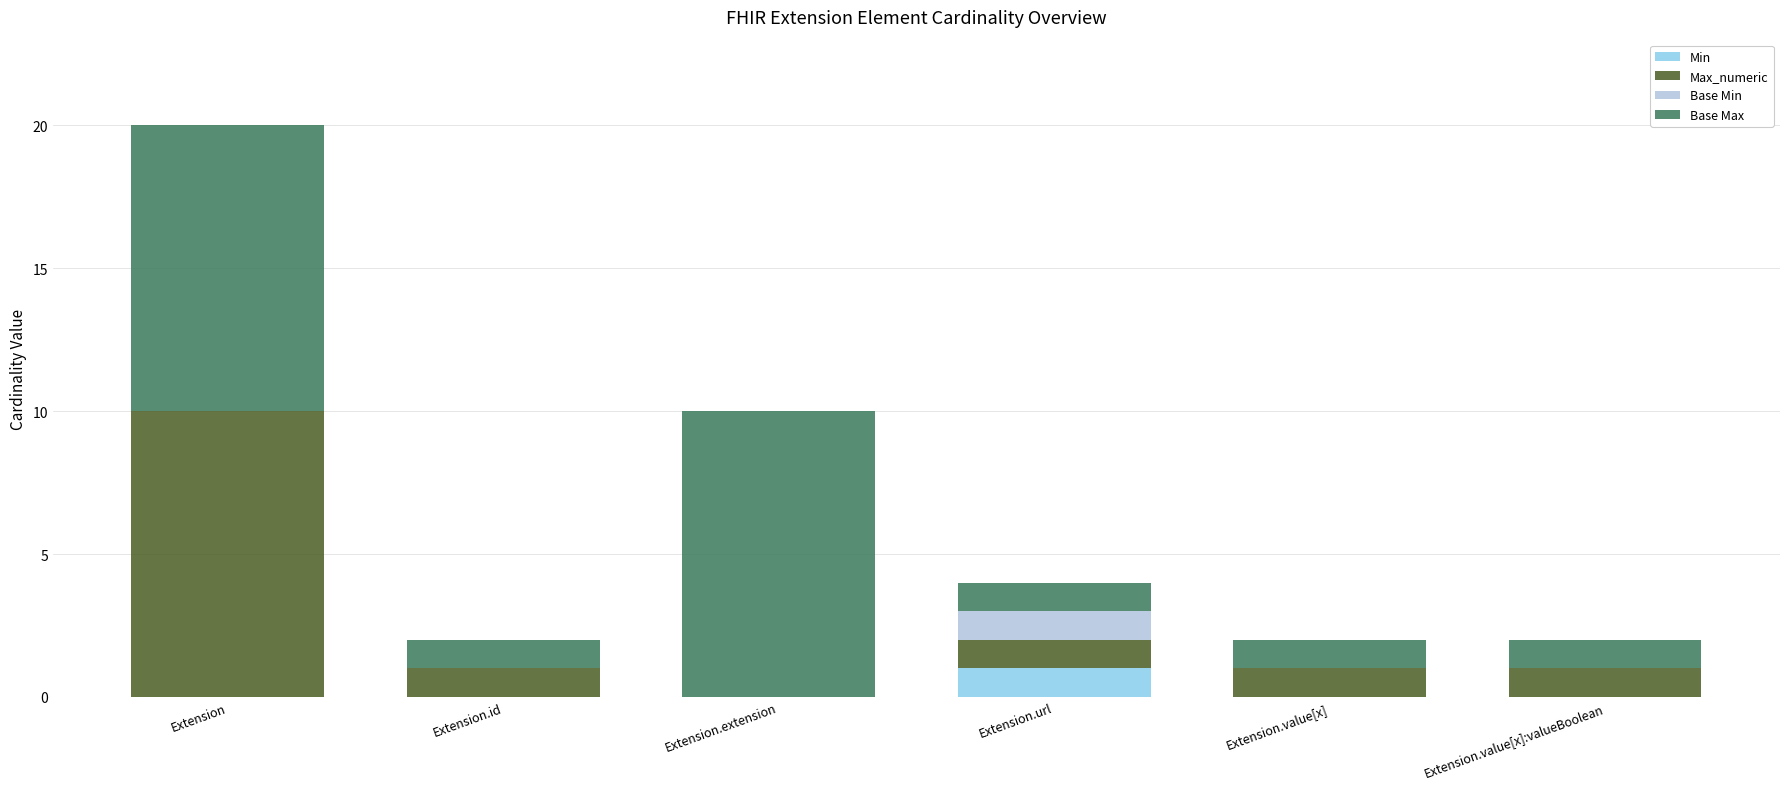

Count the number of categories in the chart.

6